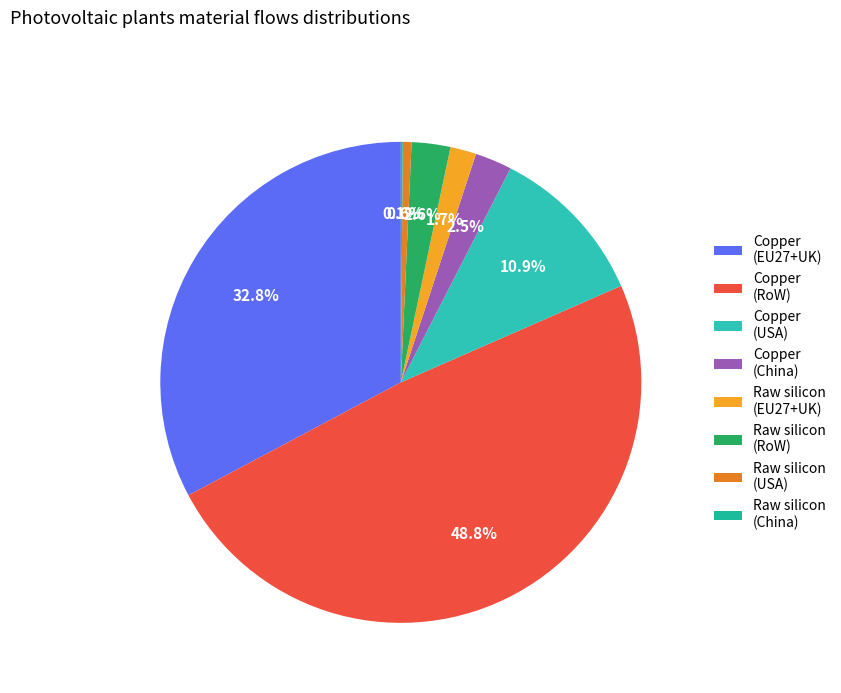

How many slices are in this pie chart?

8